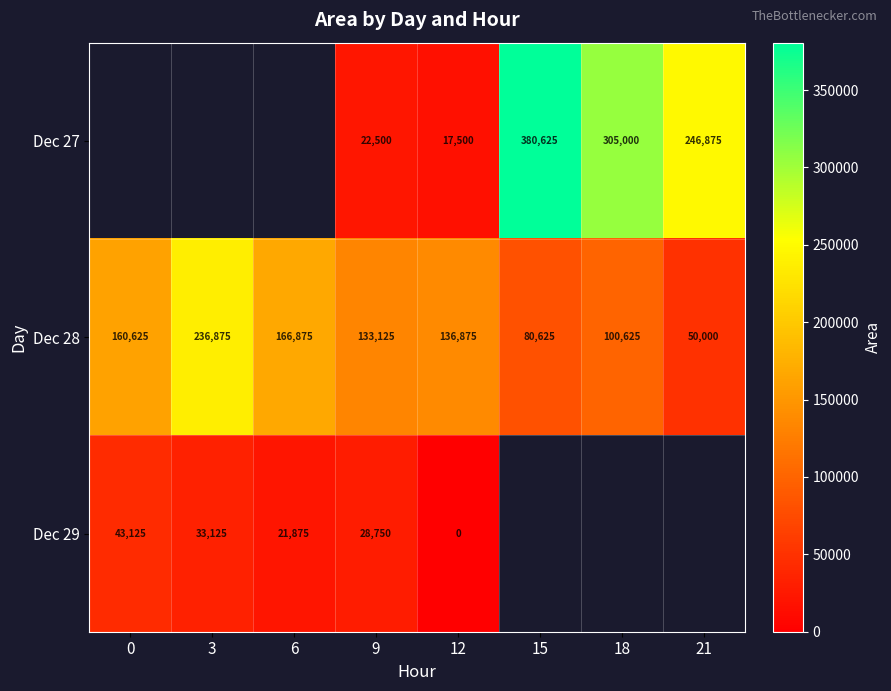

What is the approximate value of Dec 28 at 3, to the nearest 10?

236880